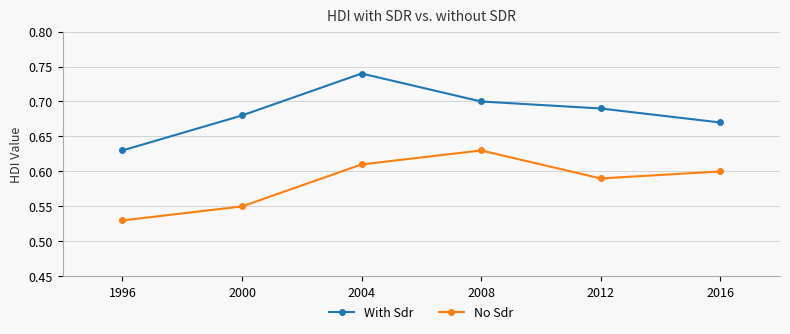

True or false: No Sdr and With Sdr cross at least once.

False